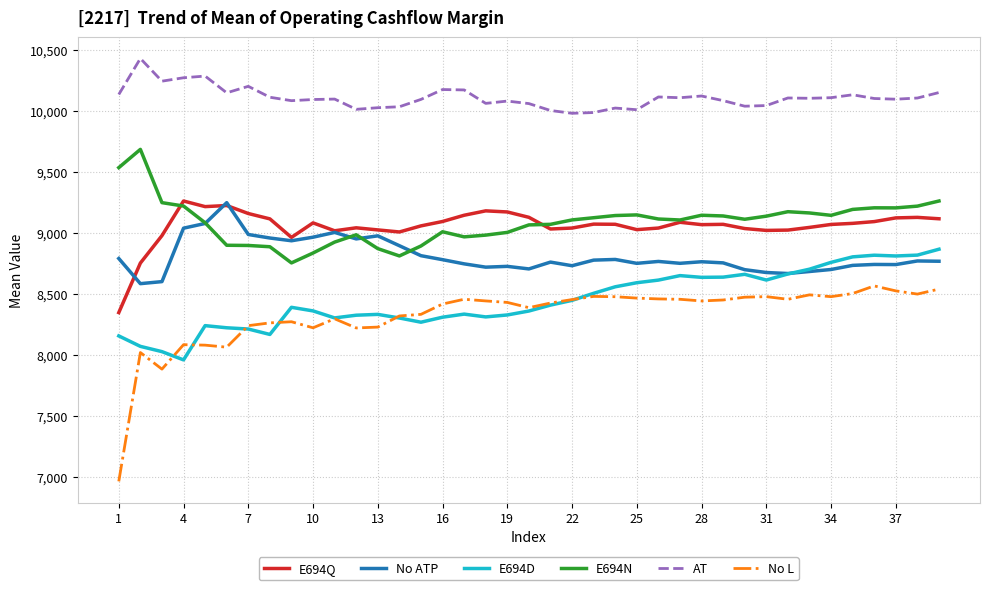

What is the maximum value shown in the chart?

10428.0